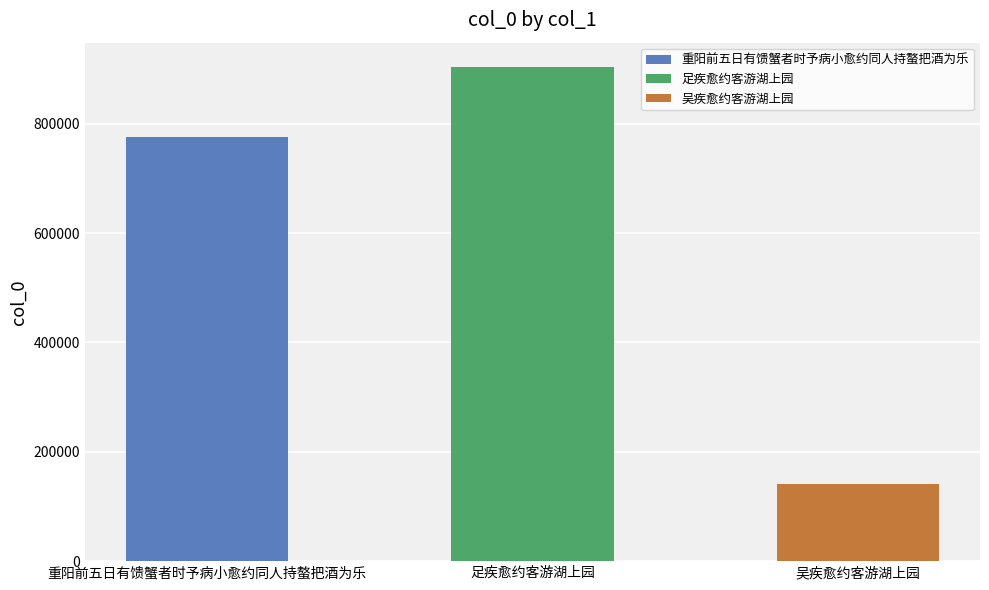

How many values exceed 775383?

1